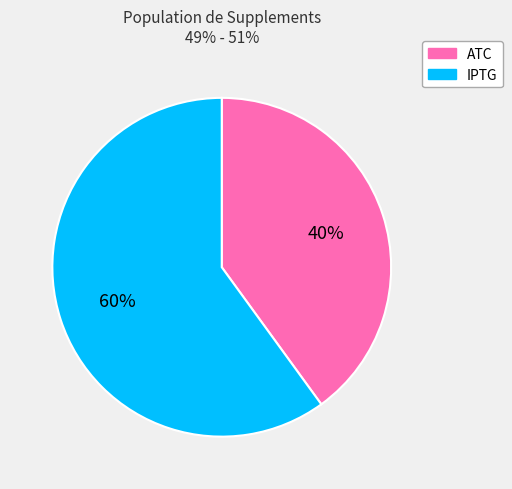

Does any single category account for the majority?

Yes